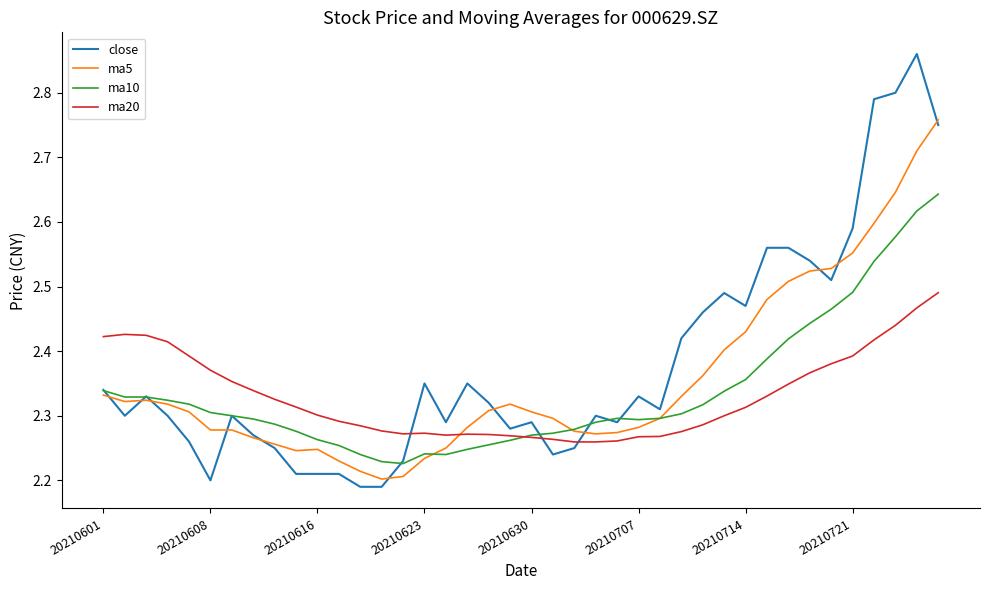

Which series has the largest range (max minus min)?

close